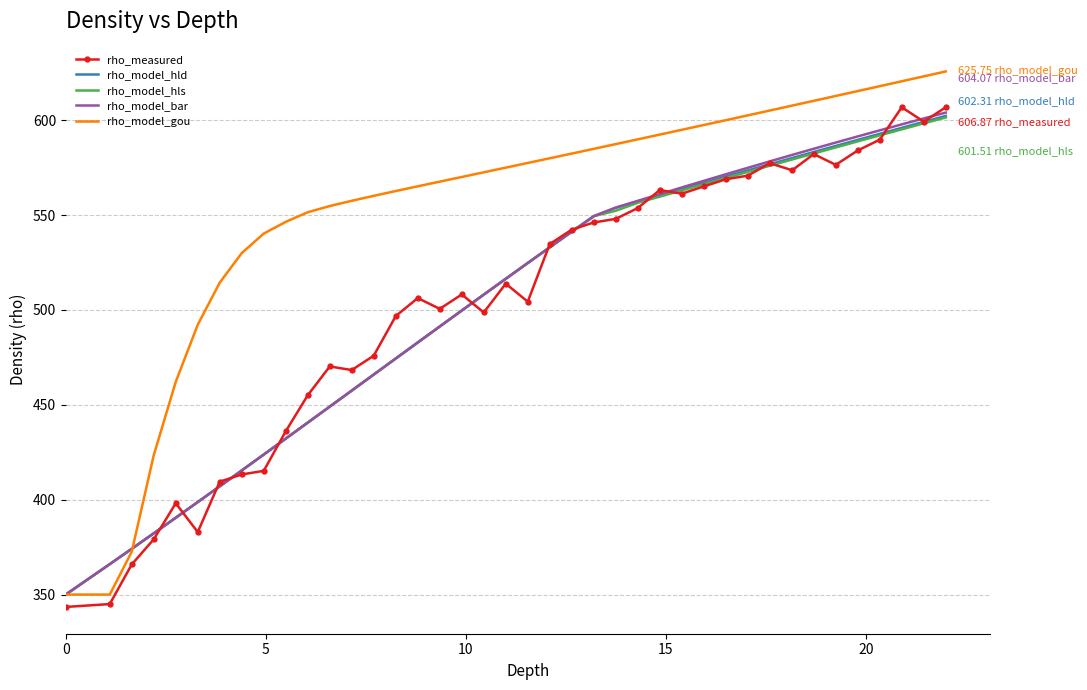

Which series has the widest spread of values?

rho_model_gou